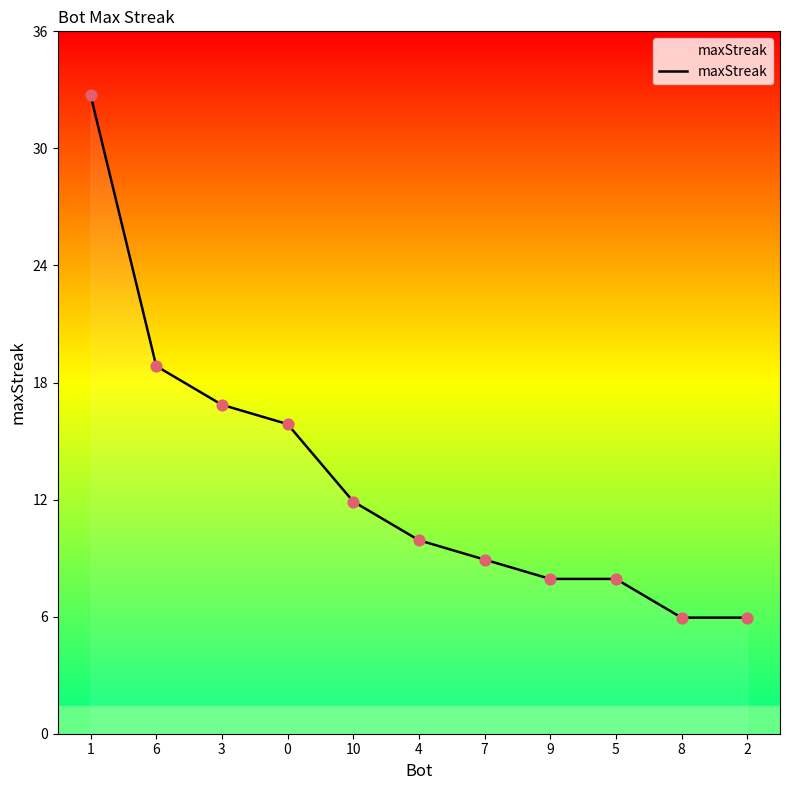

What is the change in value from 10 to 2?

-6